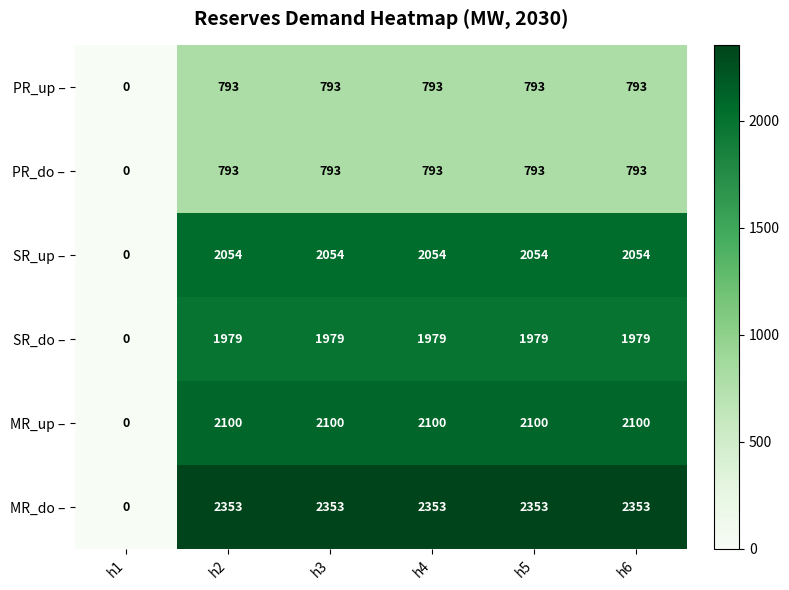

The value of MR_up – at h5 is 2100. True or false?

True